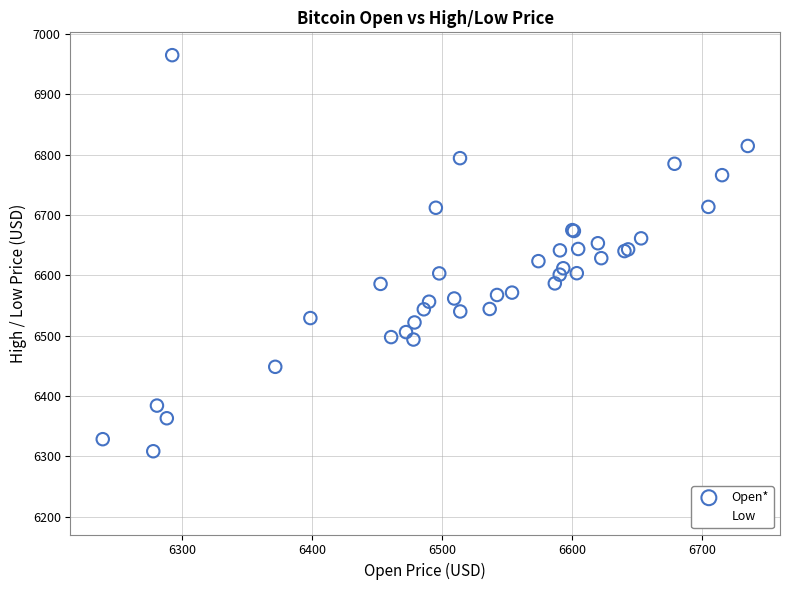

Which series contains the highest Y value?

Open*